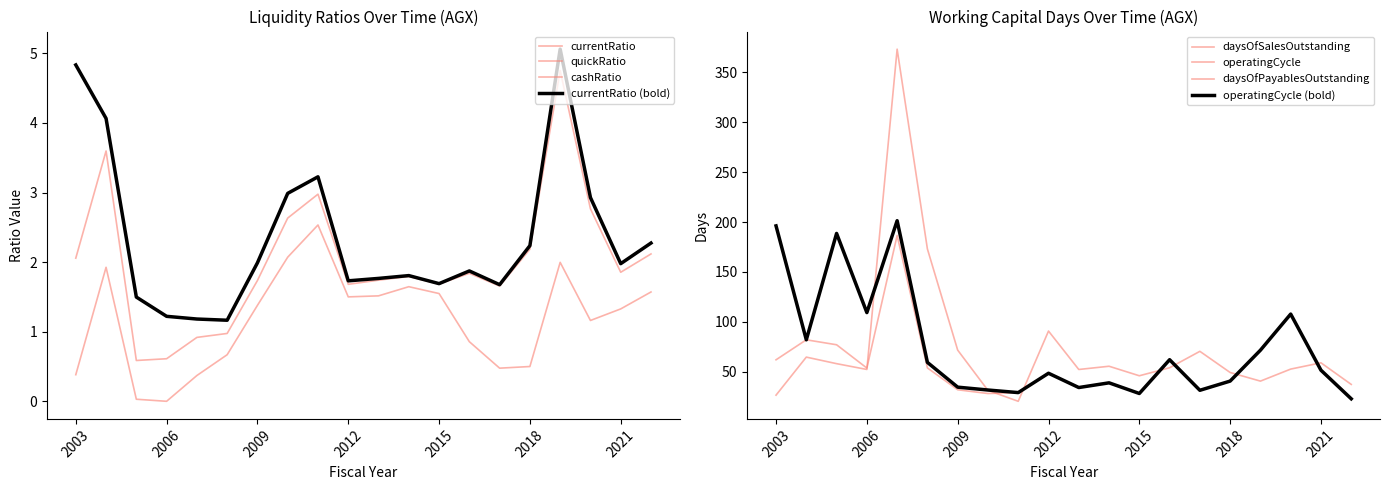

True or false: currentRatio and cashRatio cross at least once.

False